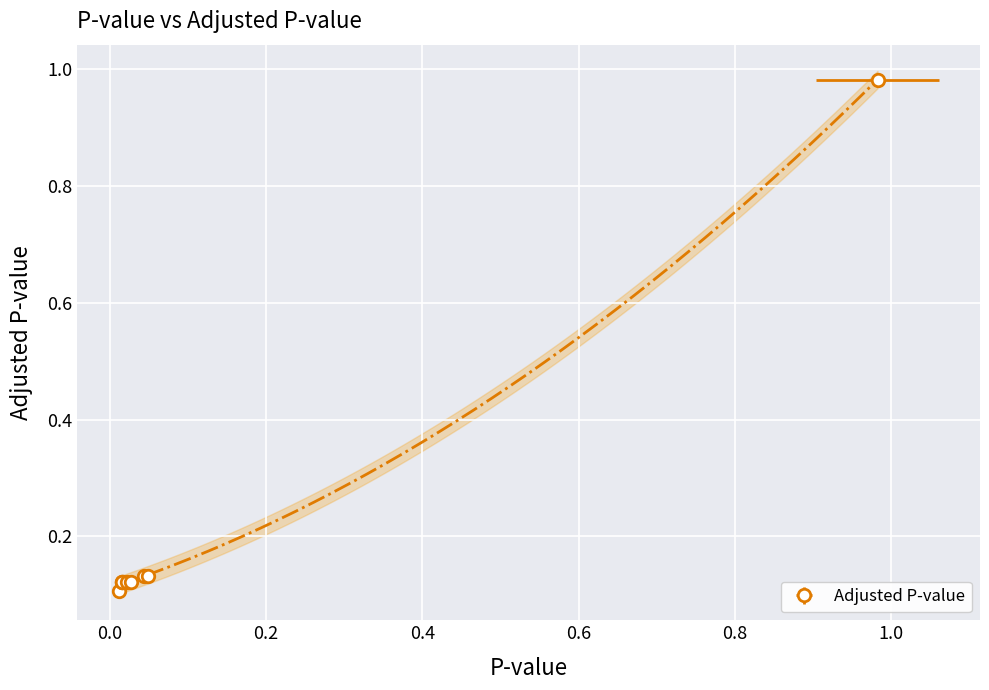

Reading left to right, extract all data points from this chart.

0.1	0.1	0.1	0.1	0.1	0.1	0.1	0.1	1.0